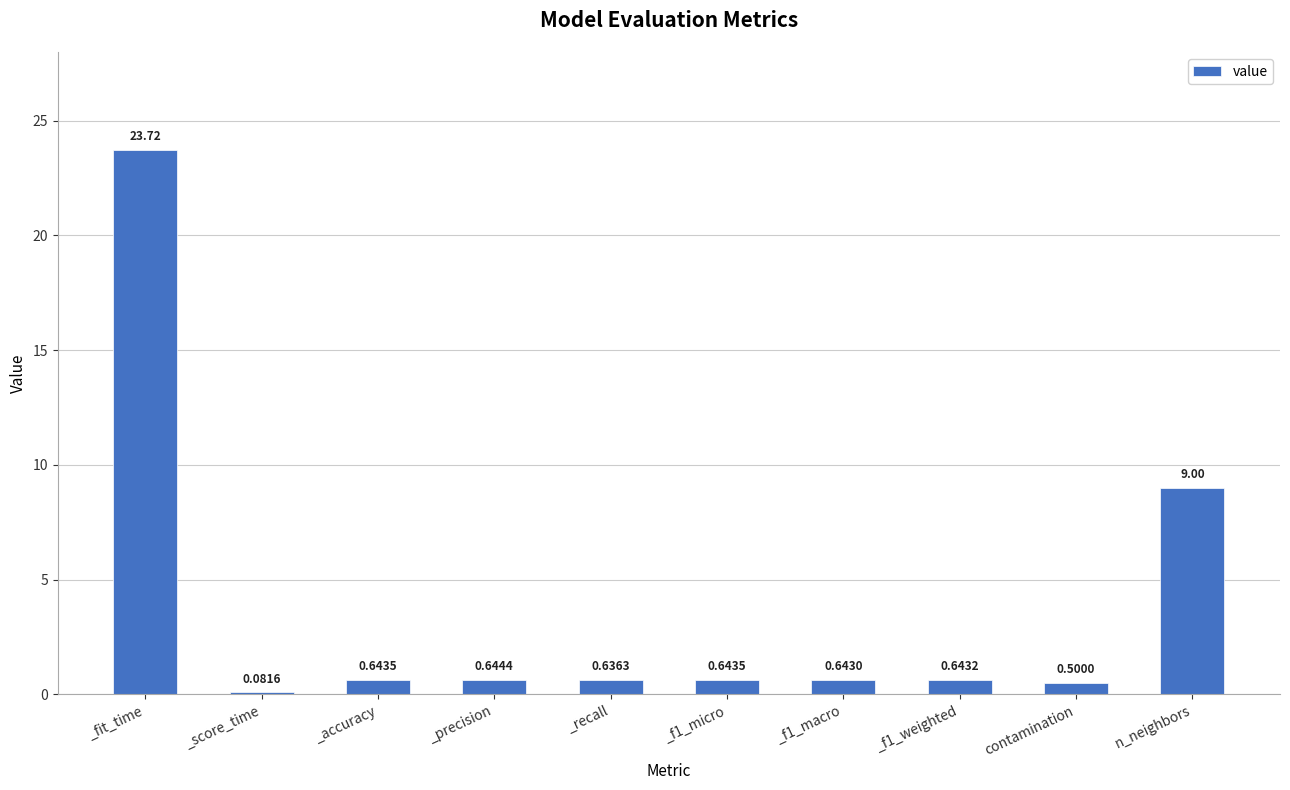

What is the change in value from _fit_time to _f1_micro?

-23.1